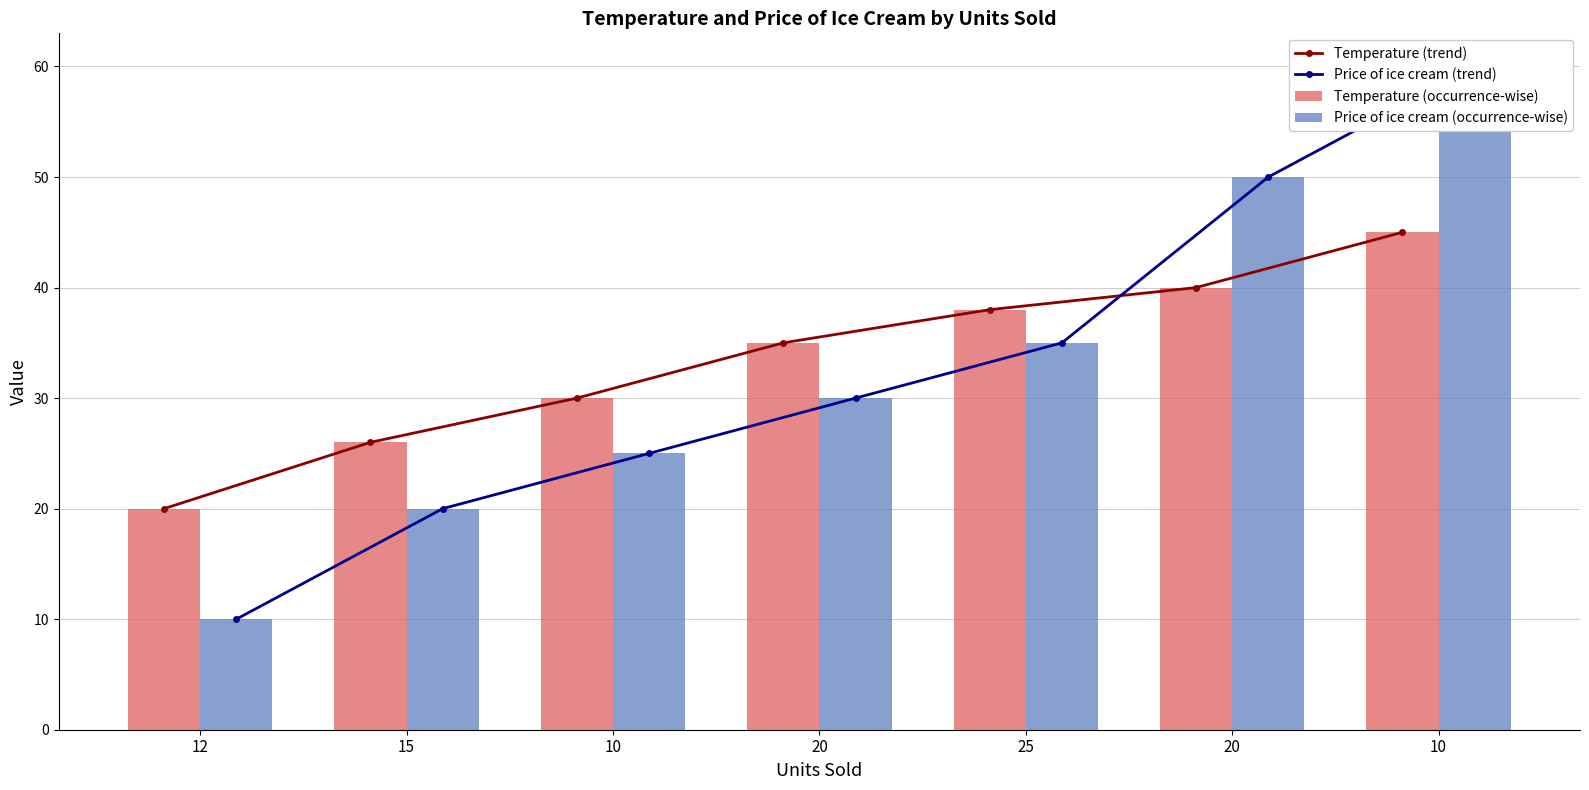

What is the maximum value shown in the chart?

60